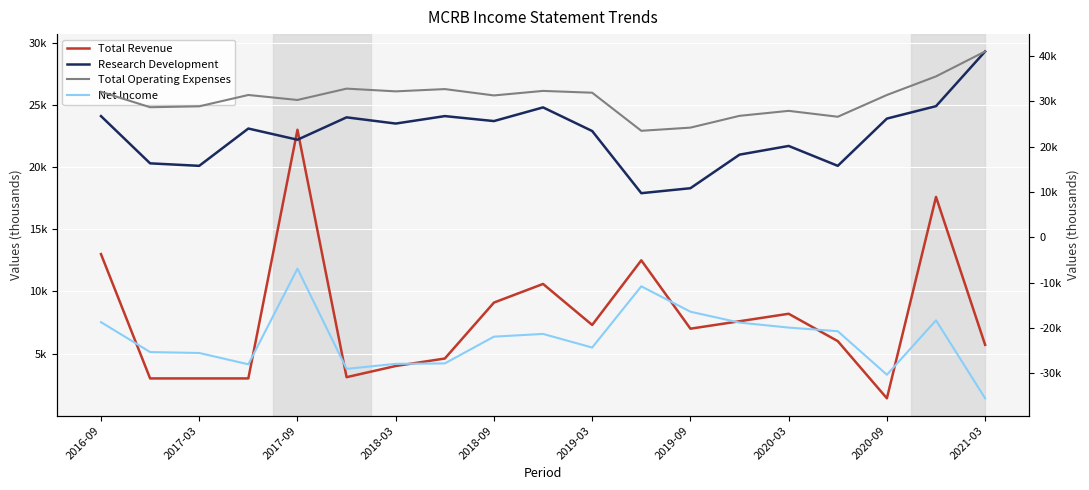

True or false: Total Operating Expenses and Total Revenue cross at least once.

False